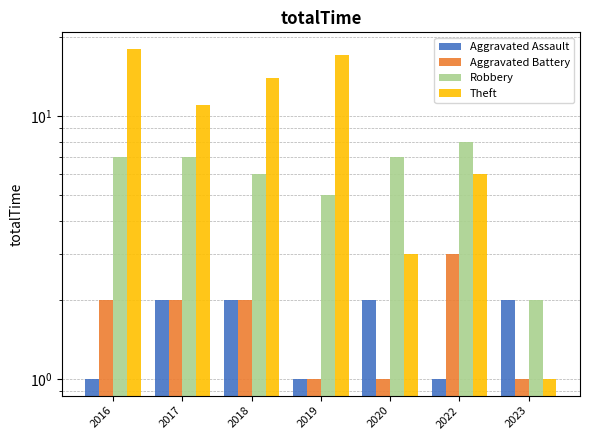

At which label does Aggravated Battery first exceed 2?

2022